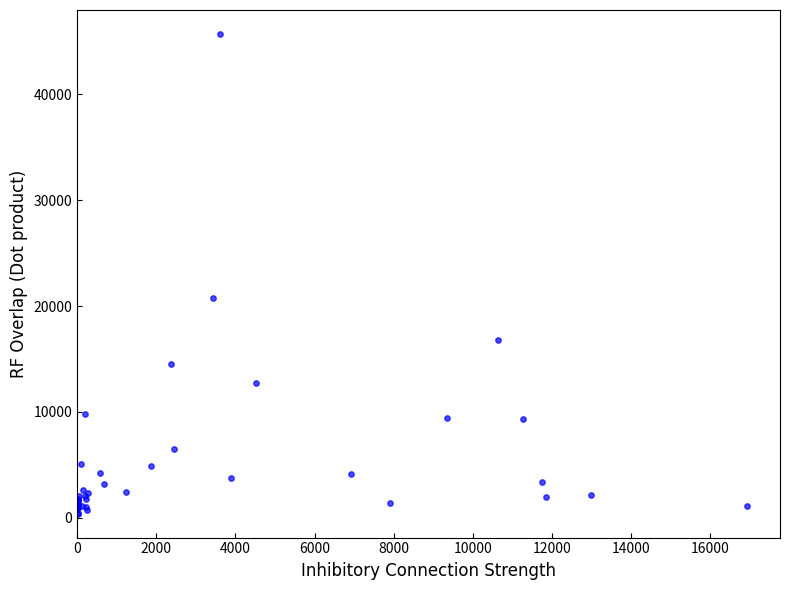

What Y value in the scatter plot is closest to 23046?

20716.6